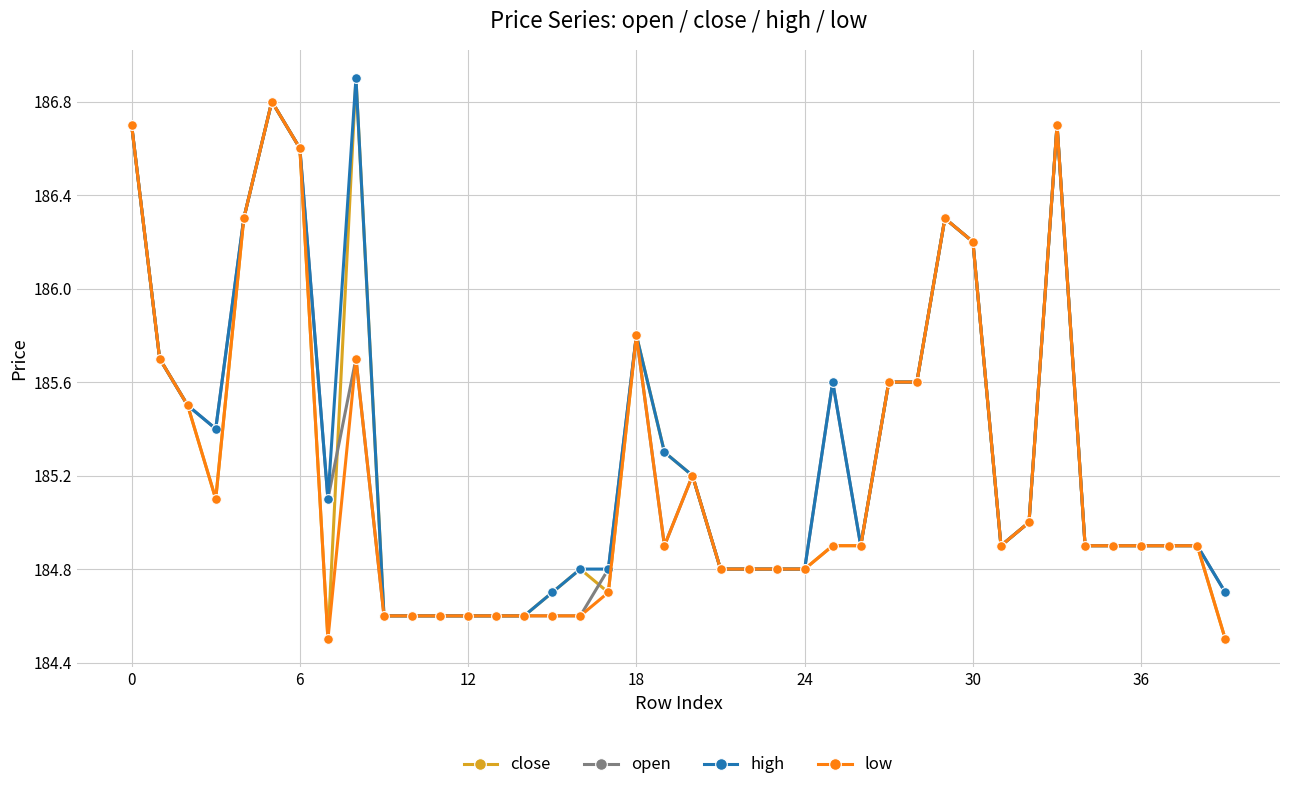

What is the value of the close point at the 30th from the left?

186.3